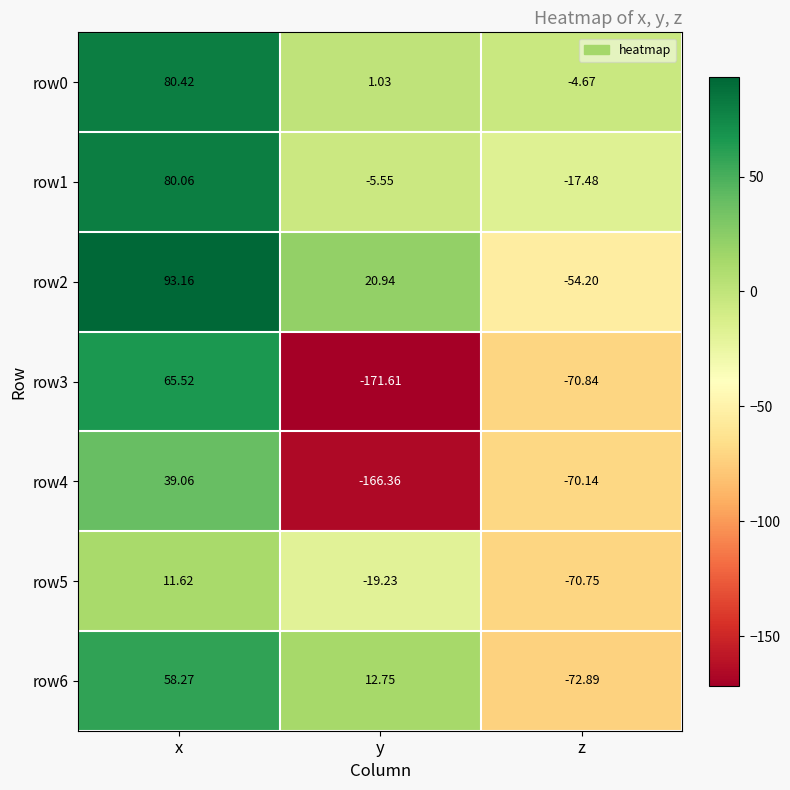

At which category does the chart reach its peak across all series?

x